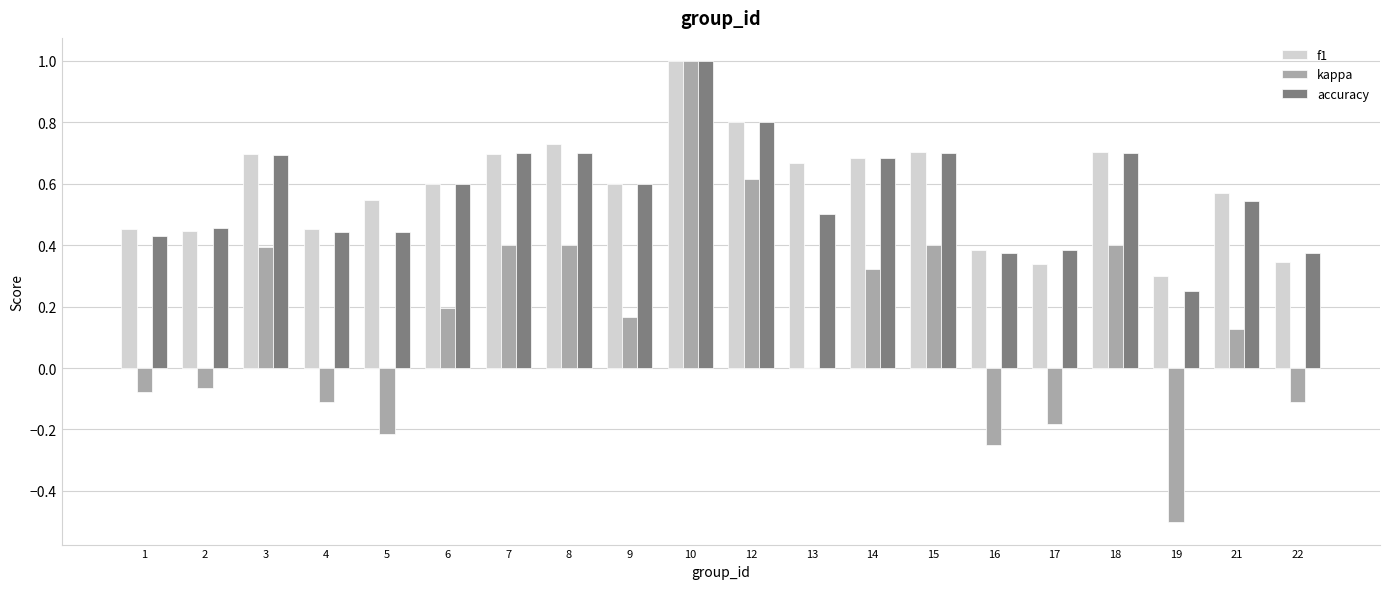

What is the maximum value shown in the chart?

1.0